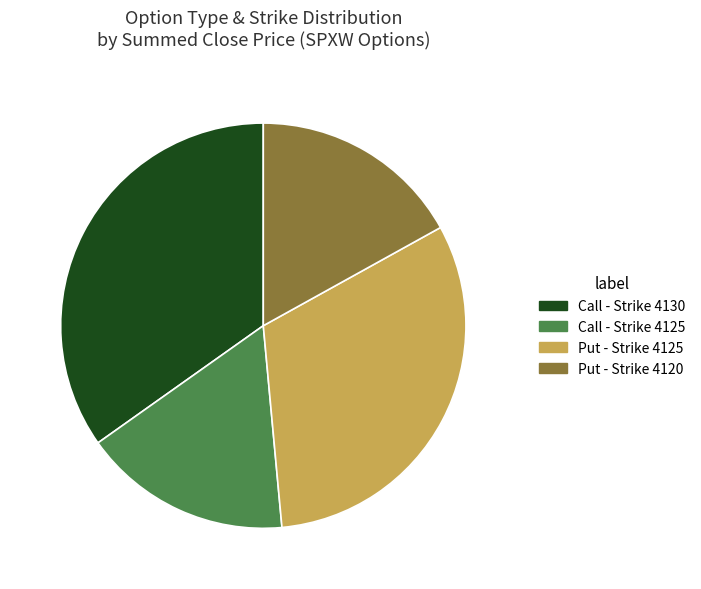

Is there any slice that represents more than half of the pie?

No